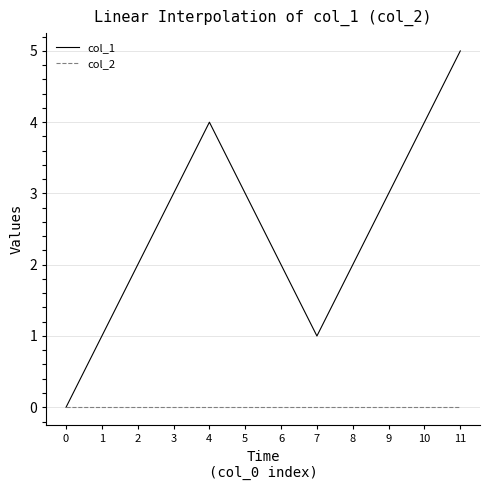

At which category is the sum across all series the highest?

11